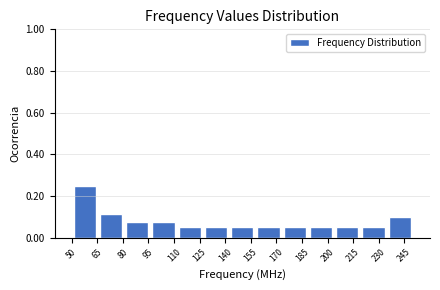

Reading left to right, transcribe this chart: for each bar, give the range it covers on the x-axis and its height. Neither the bar edges nor the heights are printed on the chart, so give them approximately, as read against the axes.

50 to 66: 0.24
66 to 80: 0.12
80 to 96: 0.08
96 to 112: 0.08
112 to 126: 0.04
126 to 142: 0.04
142 to 158: 0.04
158 to 174: 0.04
174 to 188: 0.04
188 to 204: 0.04
204 to 220: 0.04
220 to 234: 0.04
234 to 250: 0.10